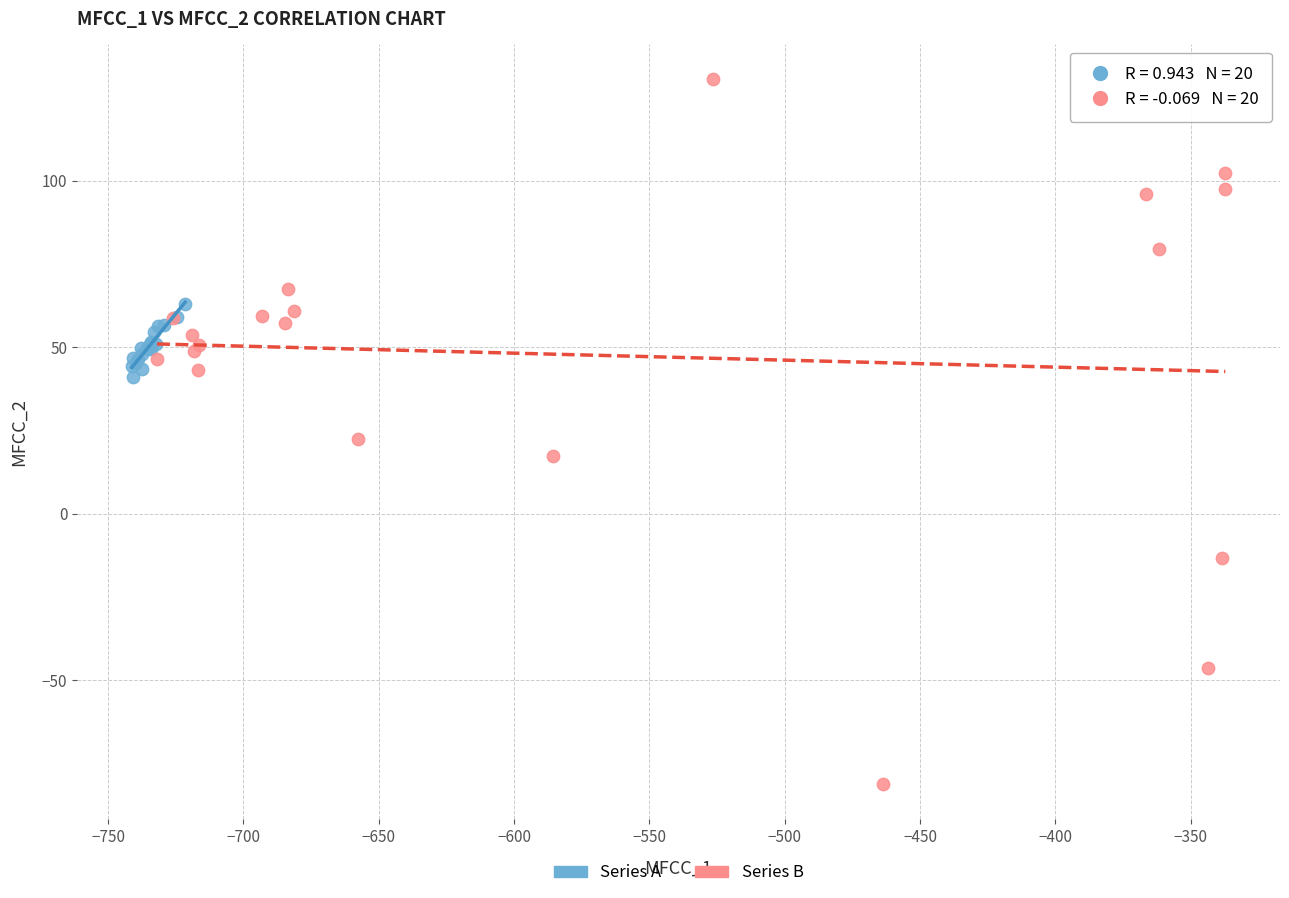

Which series contains the highest Y value?

Series B